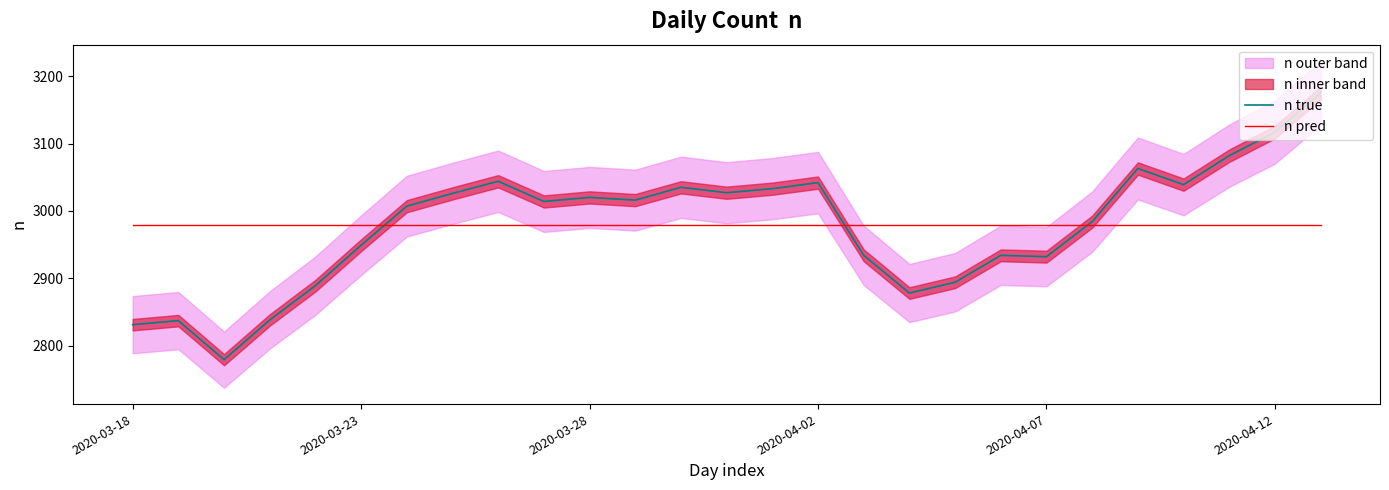

What is the highest value of the n pred series?

2978.5